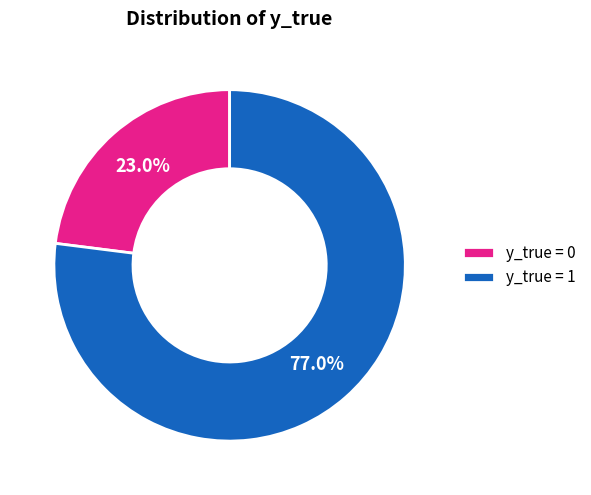

What is the smallest slice in the pie chart?

y_true = 0